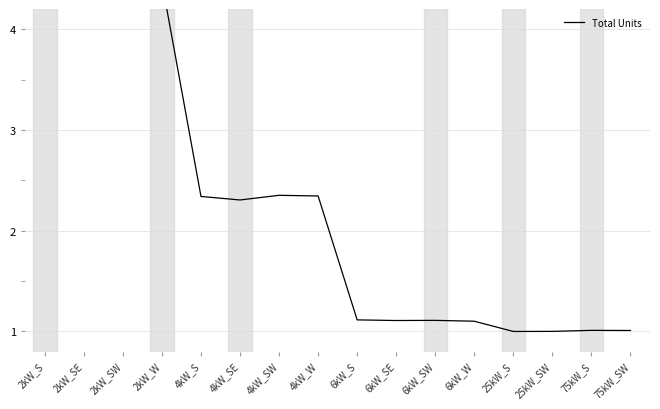

Approximately how many times larger is the value at 2kW_SW compared to 6kW_W?

4.1